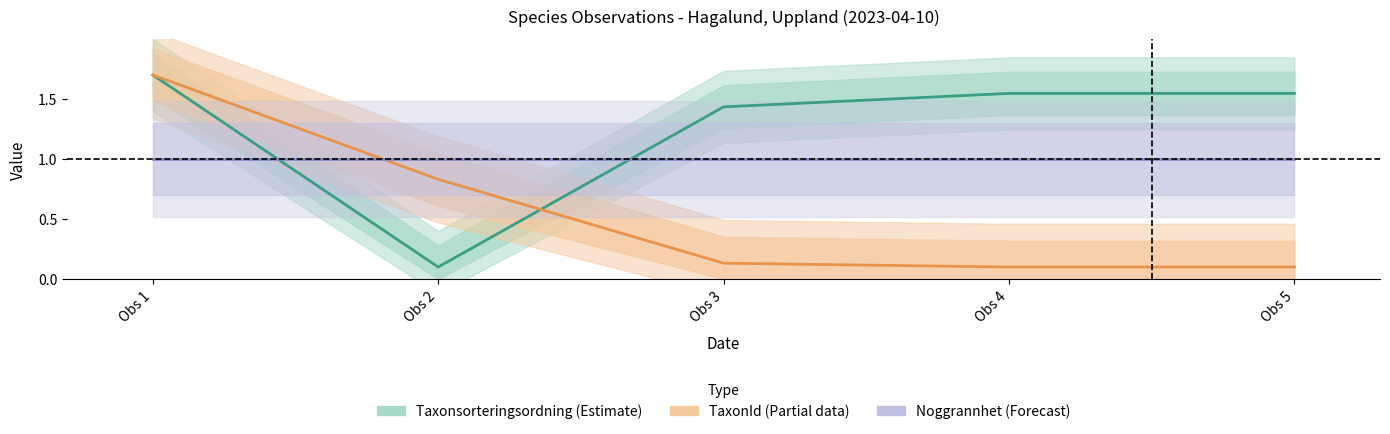

Does the chart display data point markers on the line(s)?

No